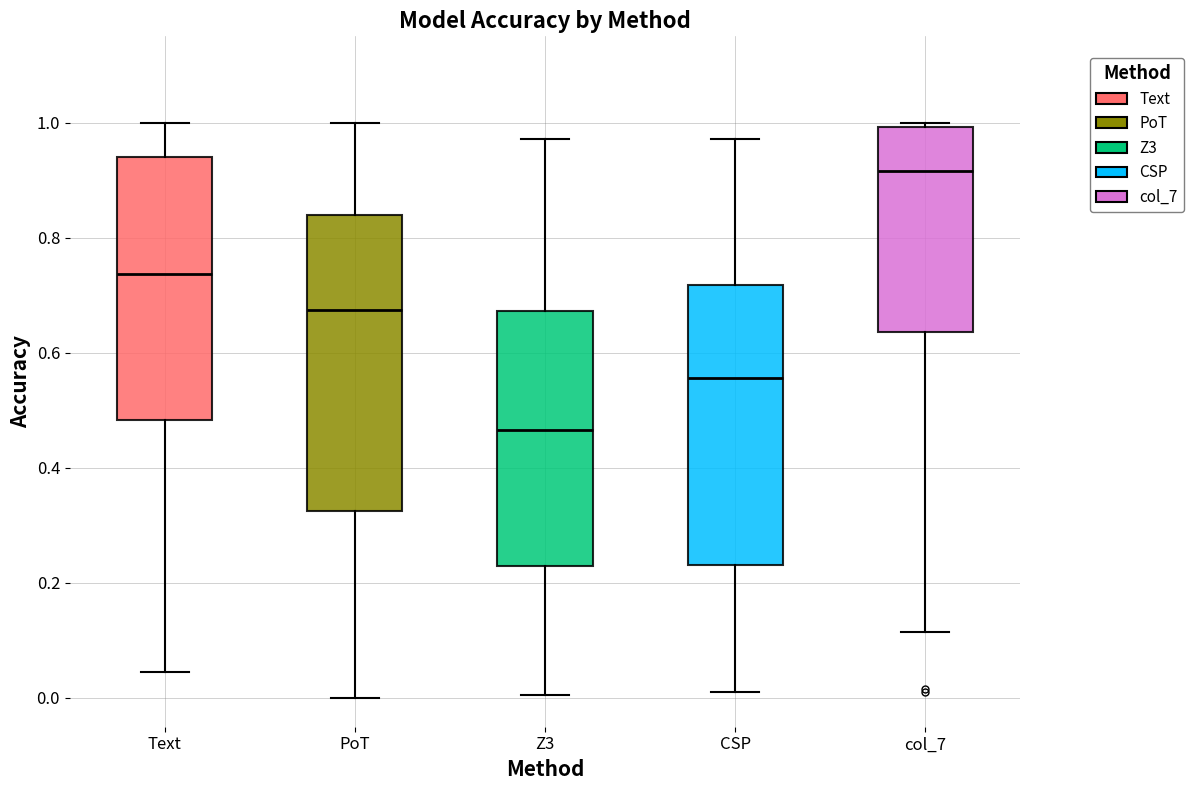

Where is the upper edge of the box for col_7 on the y-axis? The values are not printed on the chart, so give them approximately, as read against the axis.

1.00